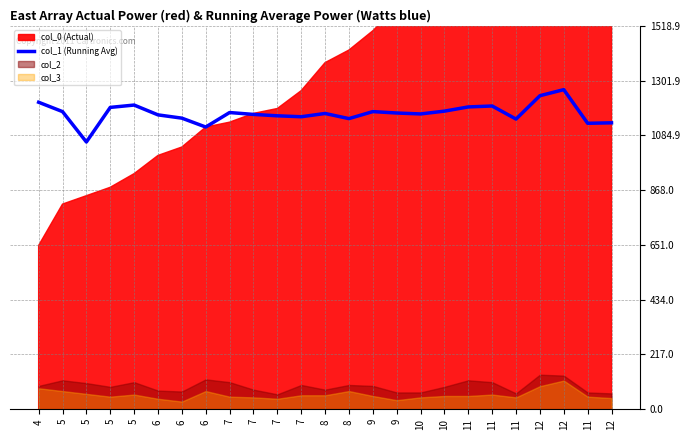

How many points are higher than both their immediate neighbors (excluding endpoints)?

6